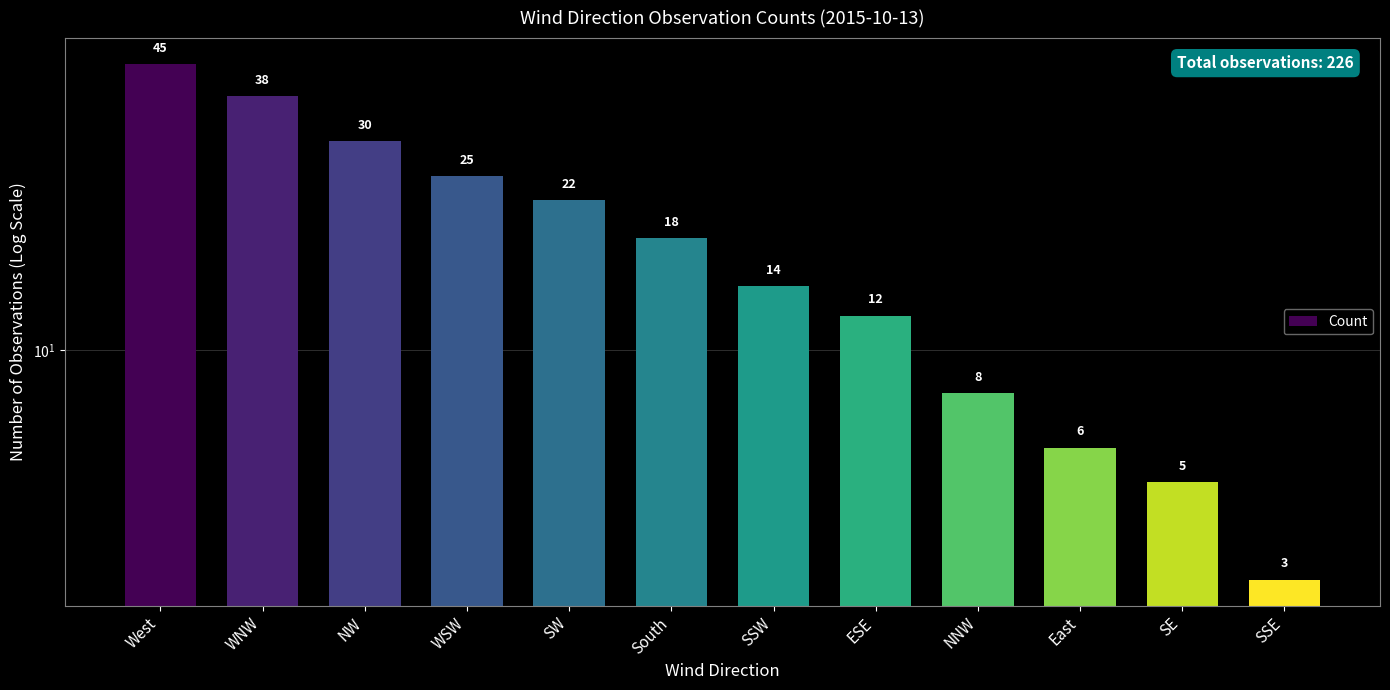

Reading right to left, transcribe all the data shown in this chart.

SSE=3	SE=5	East=6	NNW=8	ESE=12	SSW=14	South=18	SW=22	WSW=25	NW=30	WNW=38	West=45